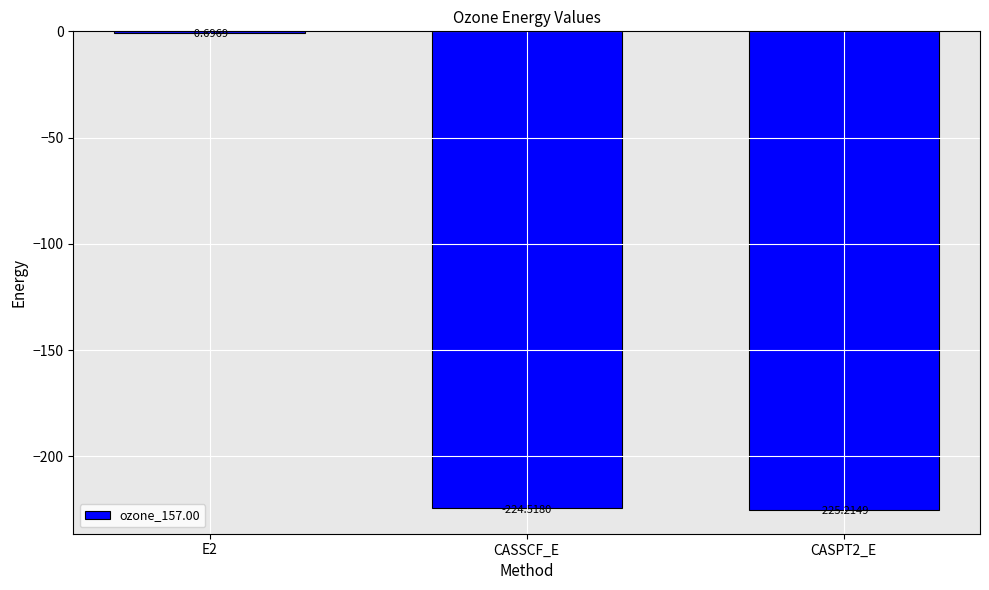

What value does the data have at CASPT2_E?

-225.2